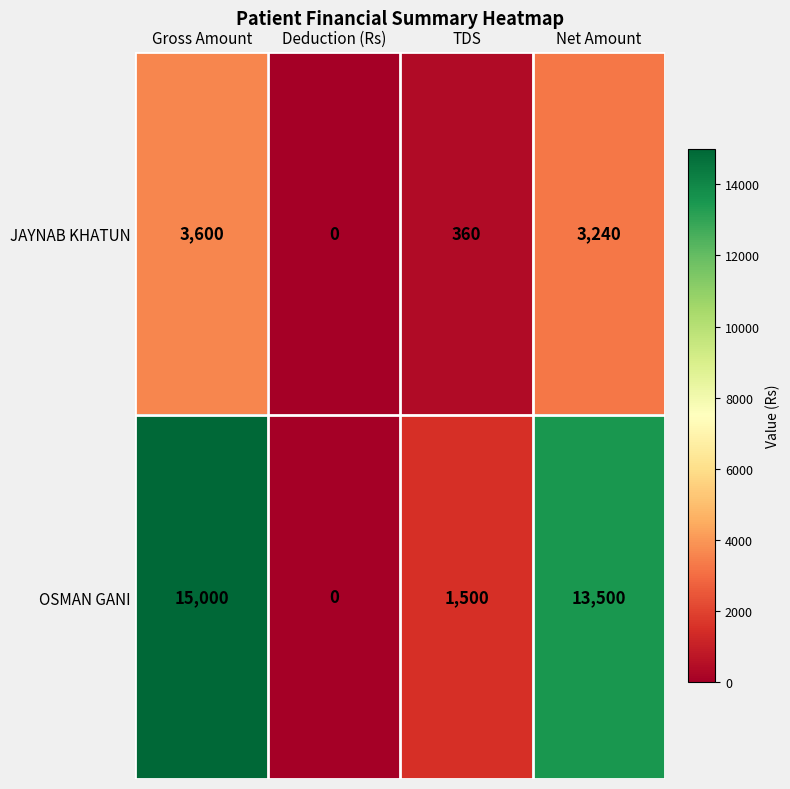

Reading left to right, what are all the values shown in this chart?

JAYNAB KHATUN: Gross Amount=3600	Deduction (Rs)=0	TDS=360	Net Amount=3240
OSMAN GANI: Gross Amount=15000	Deduction (Rs)=0	TDS=1500	Net Amount=13500